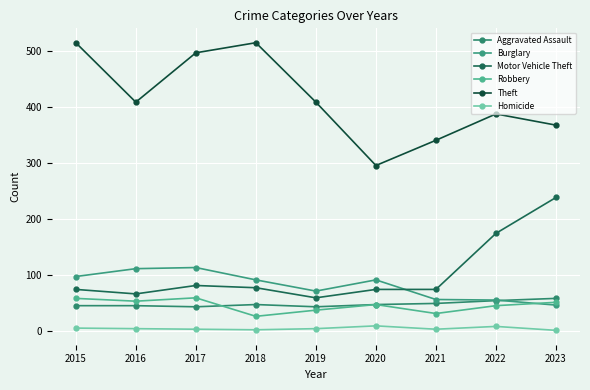

What is the smallest value displayed?

2